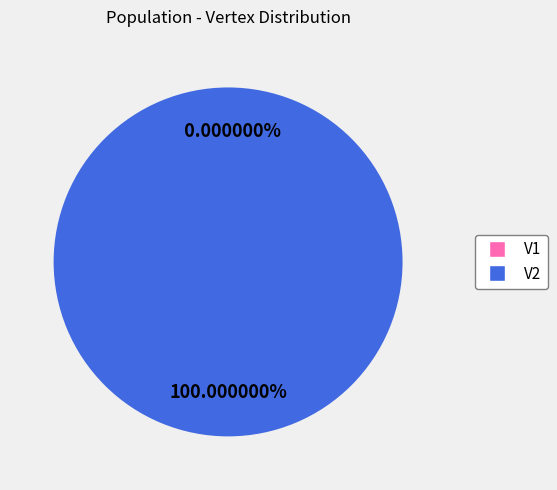

Is it true that V1 is 1% of the pie?

False